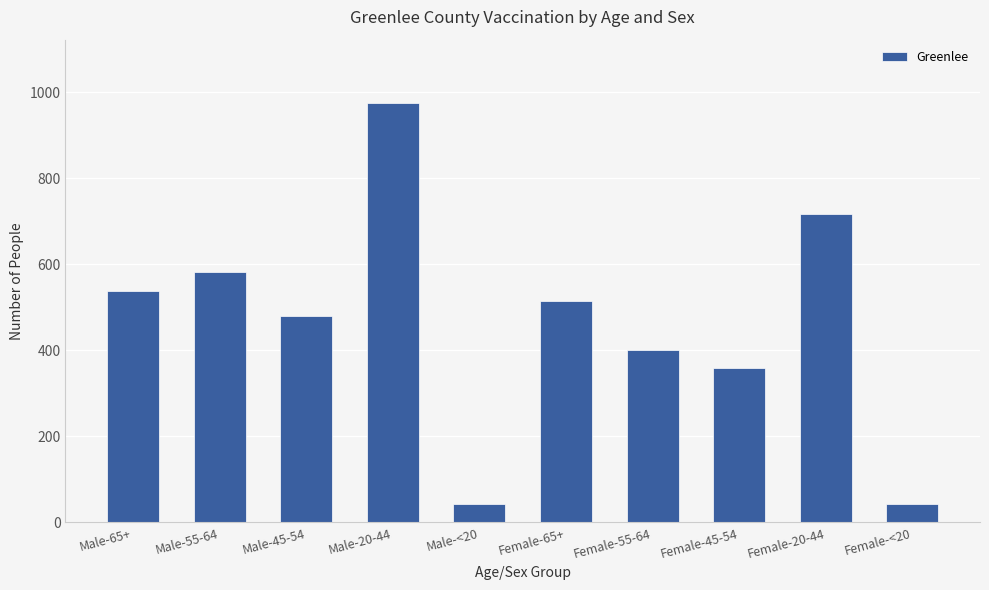

Which category has the highest value across all series?

Male-20-44